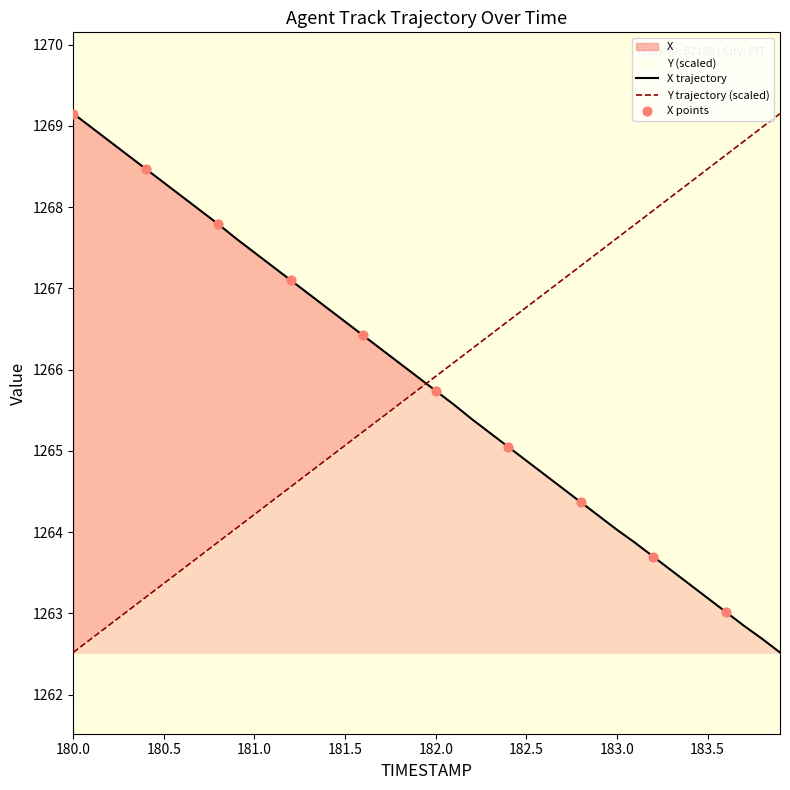

At how many categories does at least one series exceed 1266?

38